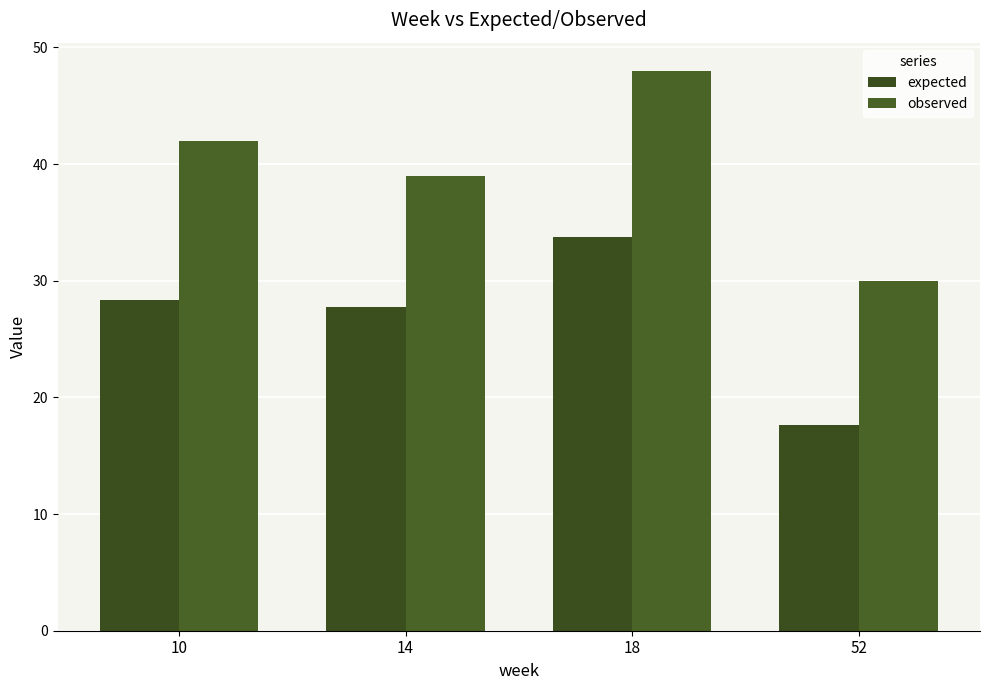

Is the value of expected at 18 greater than the value of observed at 14?

No